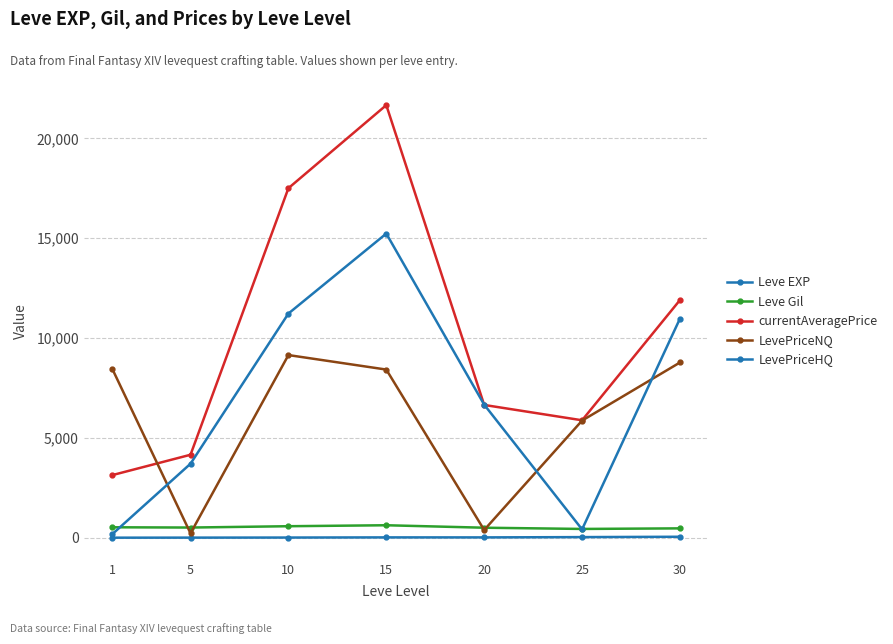

What is the difference between the LevePriceHQ values at 20 and 15?

8567.2